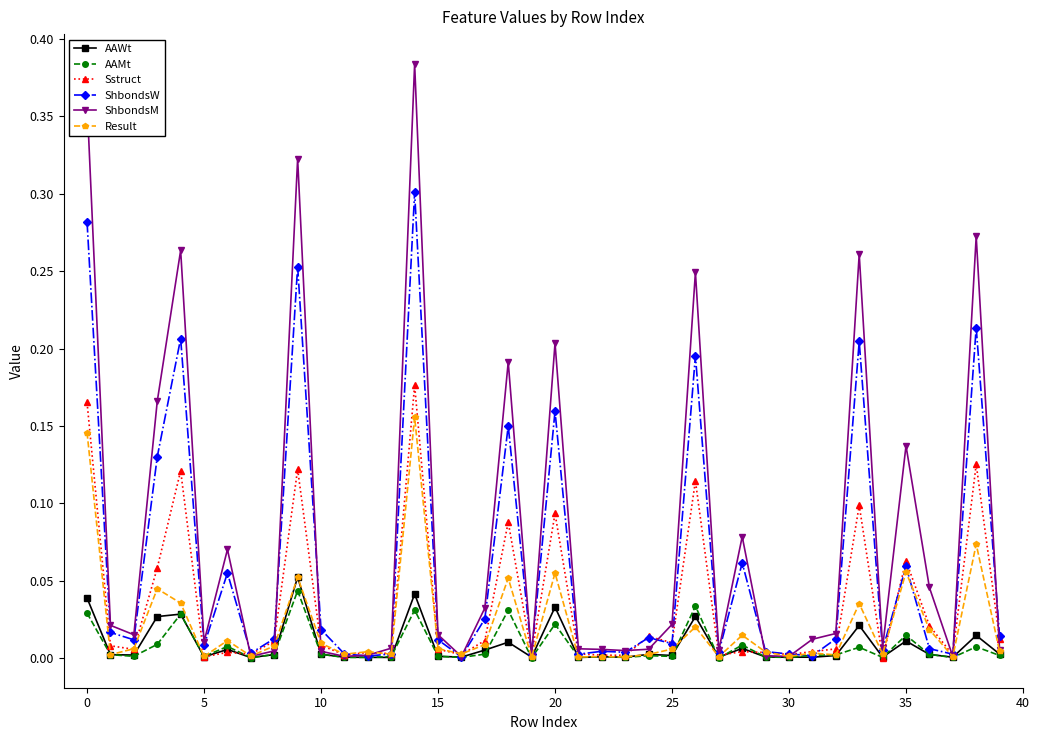

Which series has the largest total across all categories?

ShbondsM